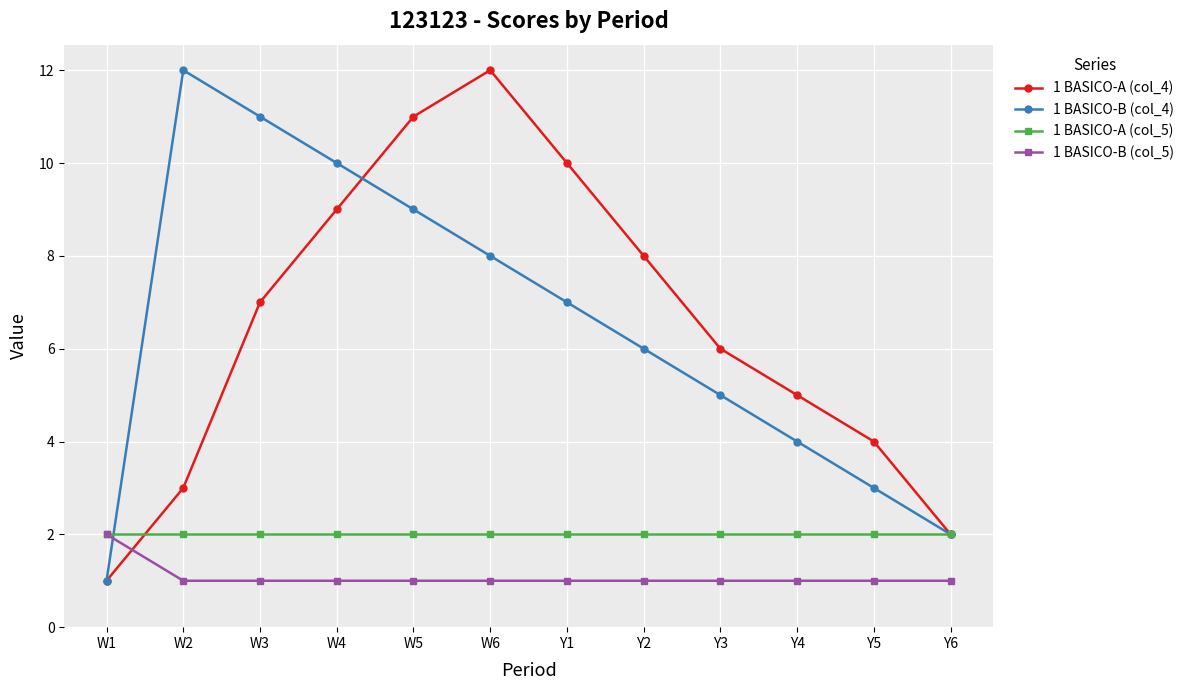

True or false: 1 BASICO-B (col_4) has a value of 1 at Y2.

False